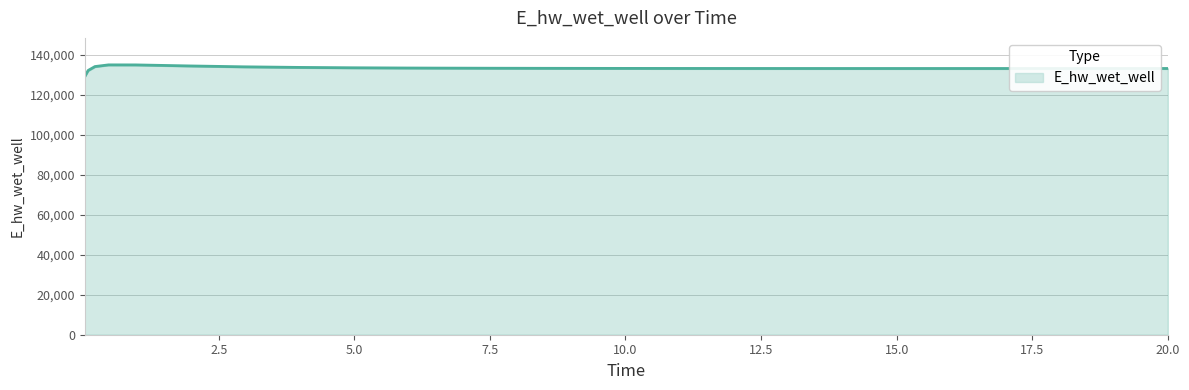

At which category does the data reach its first local peak?

0.46875